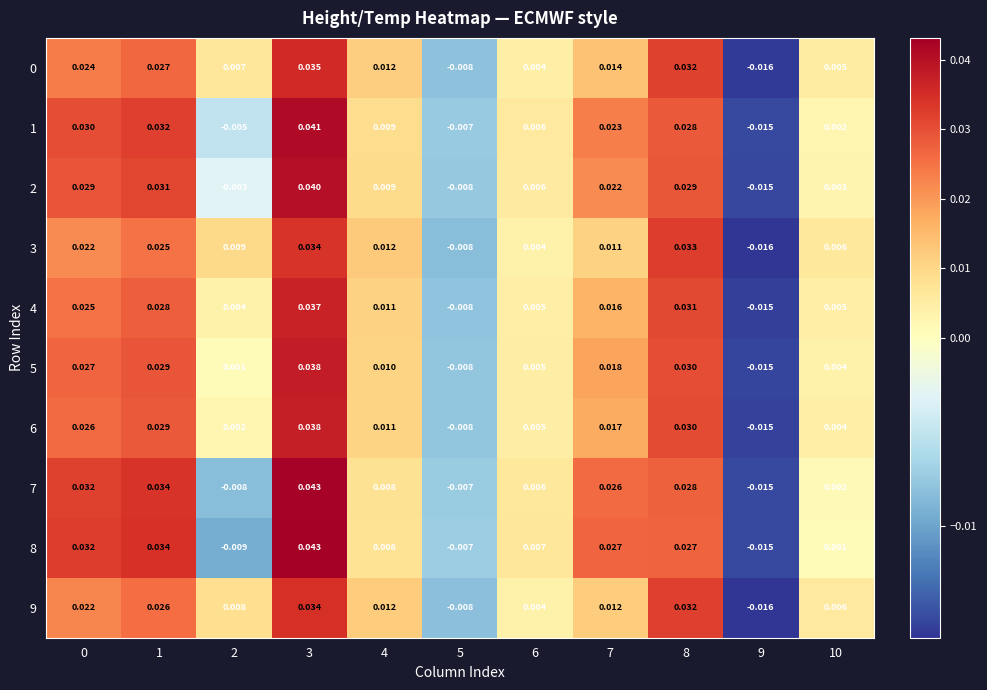

Is the value of 8 at 2 greater than the value of 1 at 6?

No